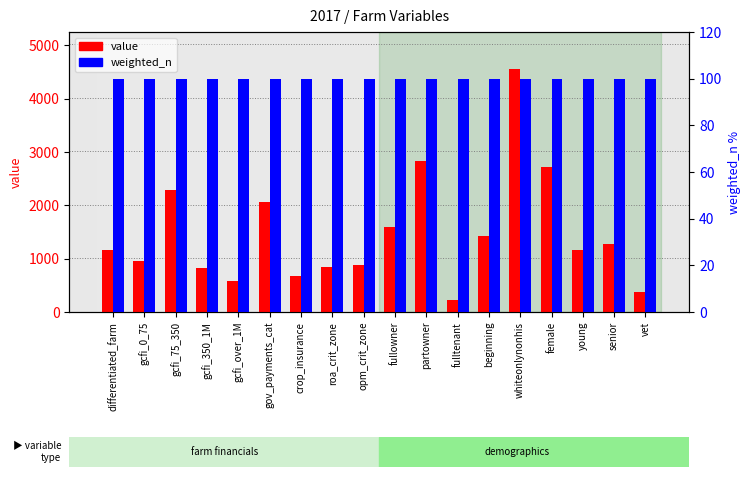

True or false: weighted_n has a value of 166 at differentiated_farm.

False